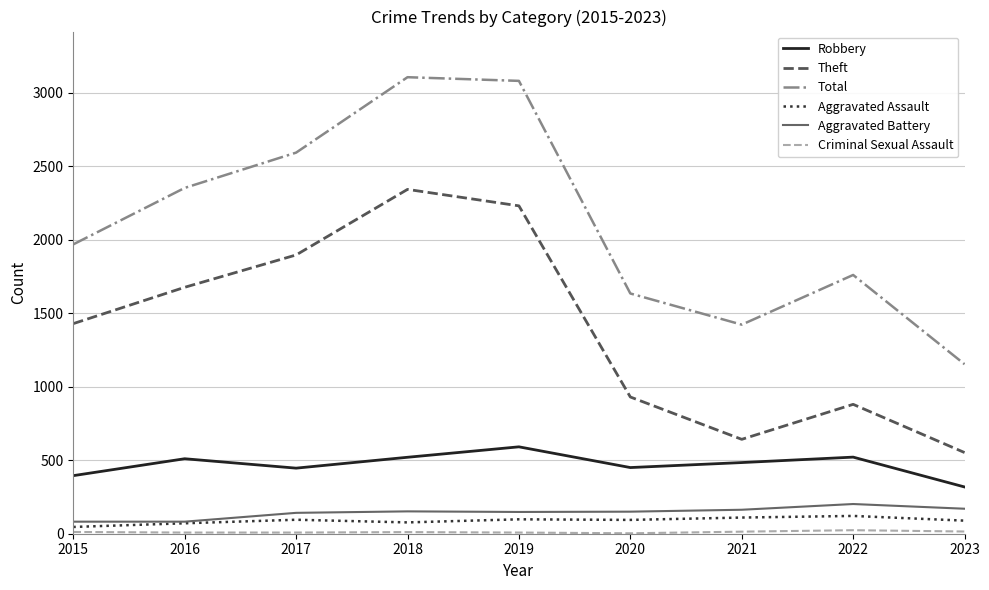

What is the highest value of the Aggravated Battery series?

202